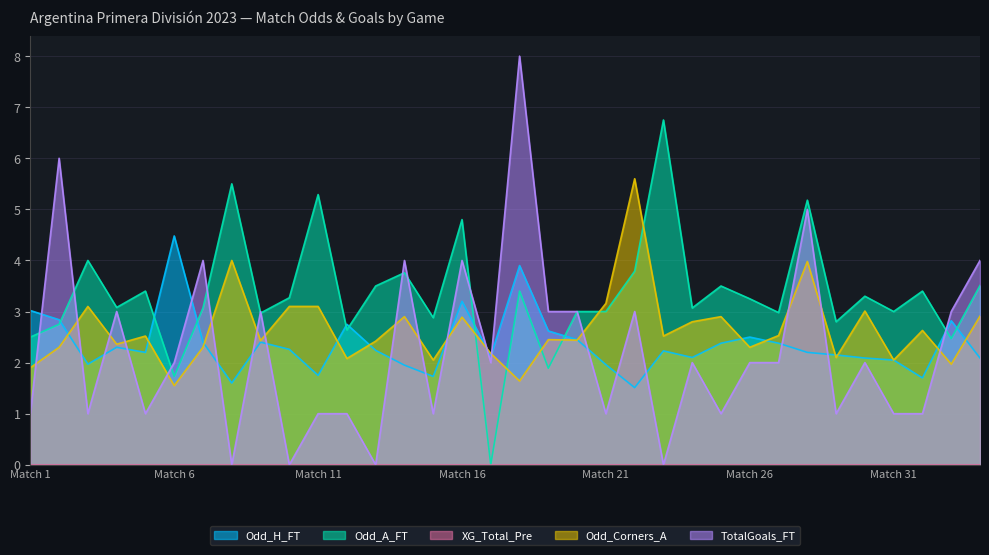

Which series ends up on top after the final intersection of Odd_Corners_A and Odd_A_FT?

Odd_A_FT